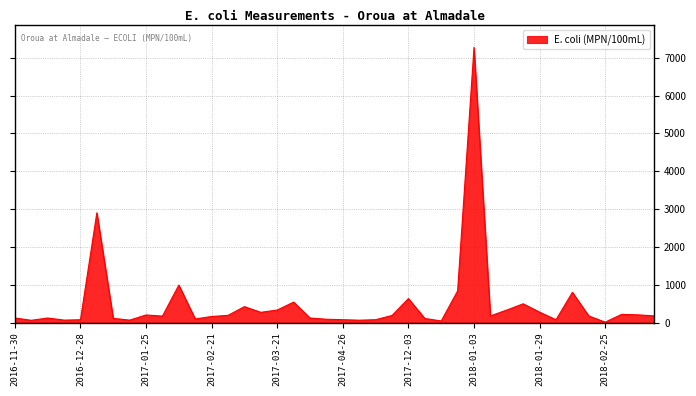

What is the difference between the maximum and minimum values?

7260